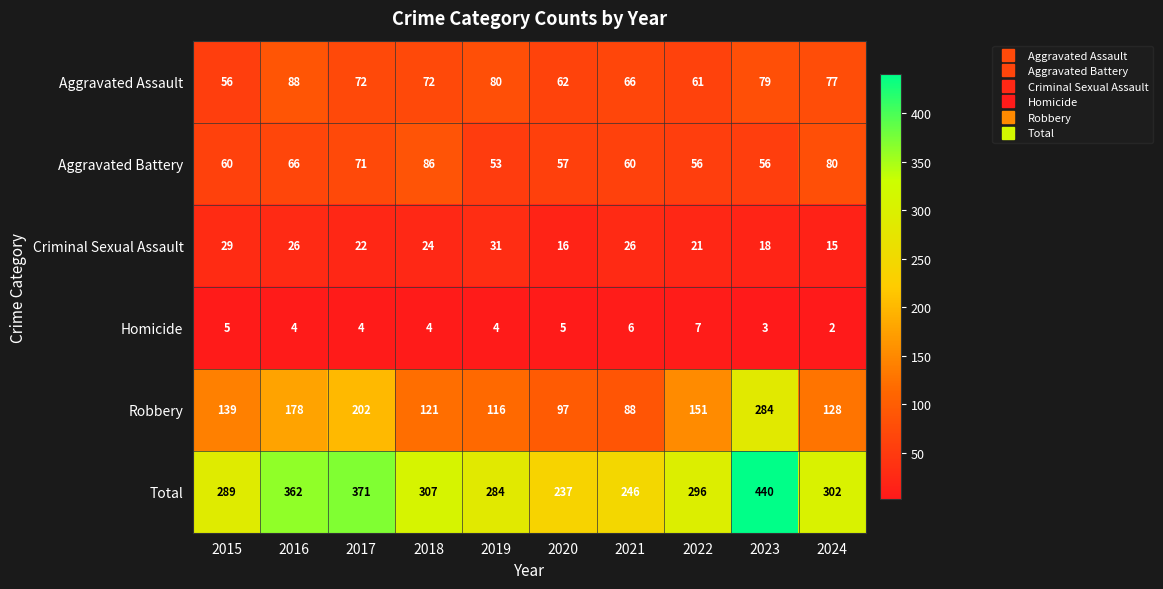

What is the difference between the Aggravated Assault values at 2021 and 2018?

6